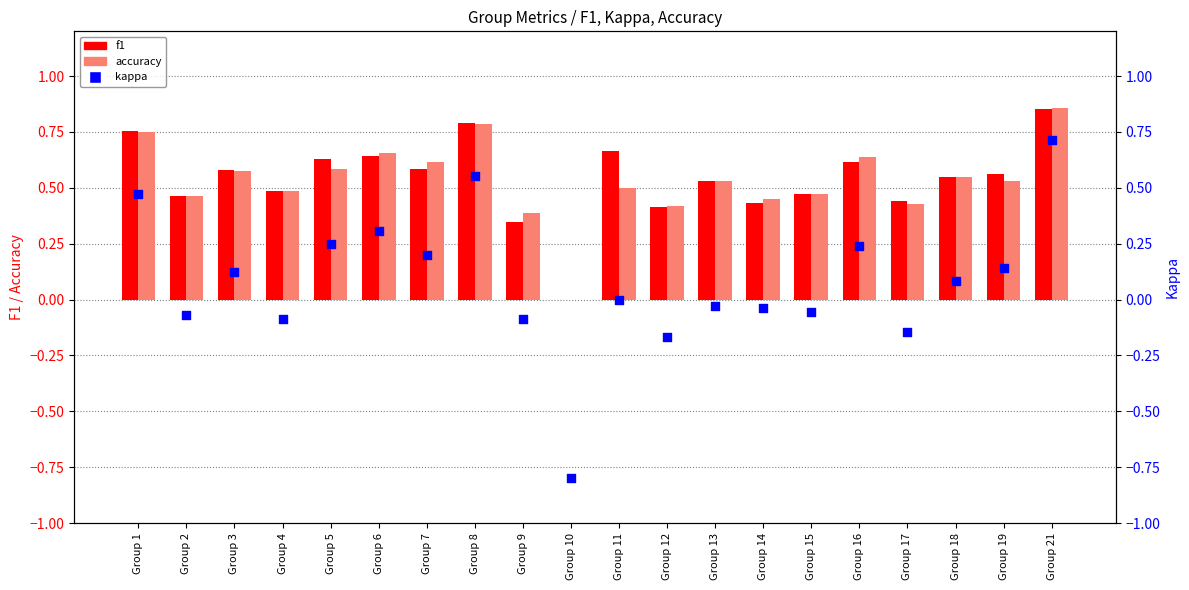

At which category is the sum across all series the highest?

Group 21